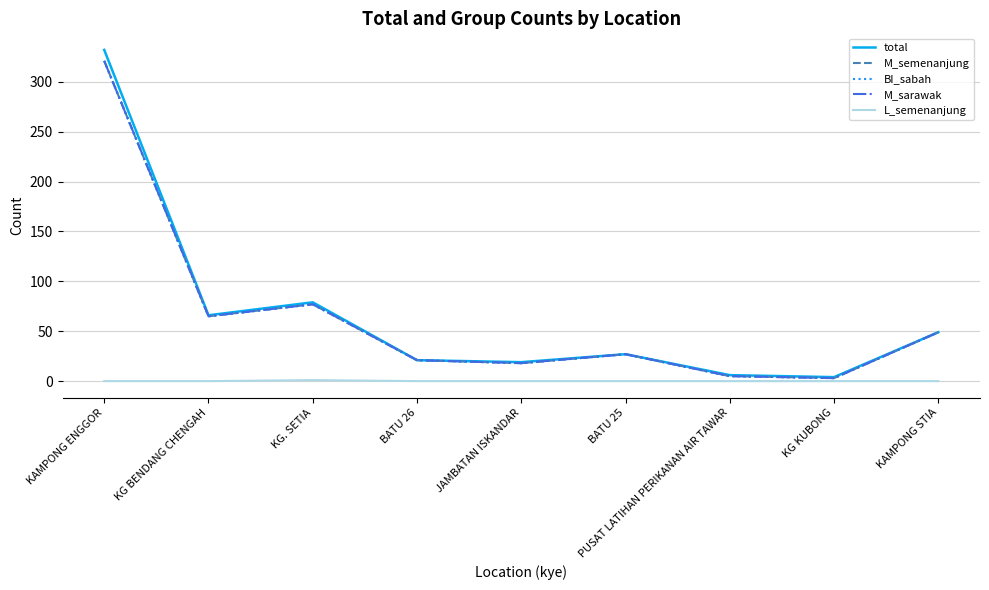

Is this an area chart (filled region under the line)?

No